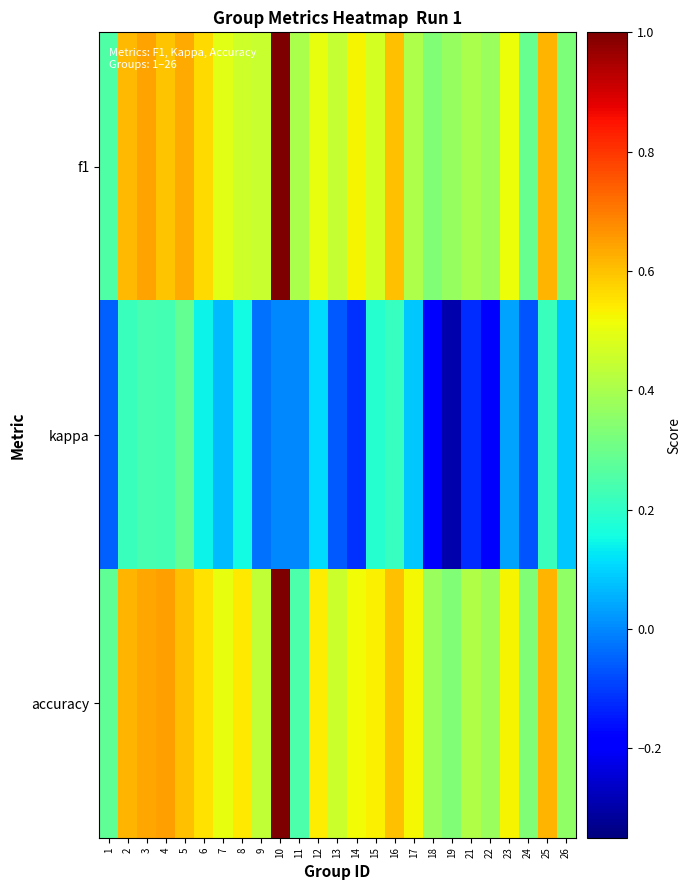

At which category is the sum across all series the highest?

10